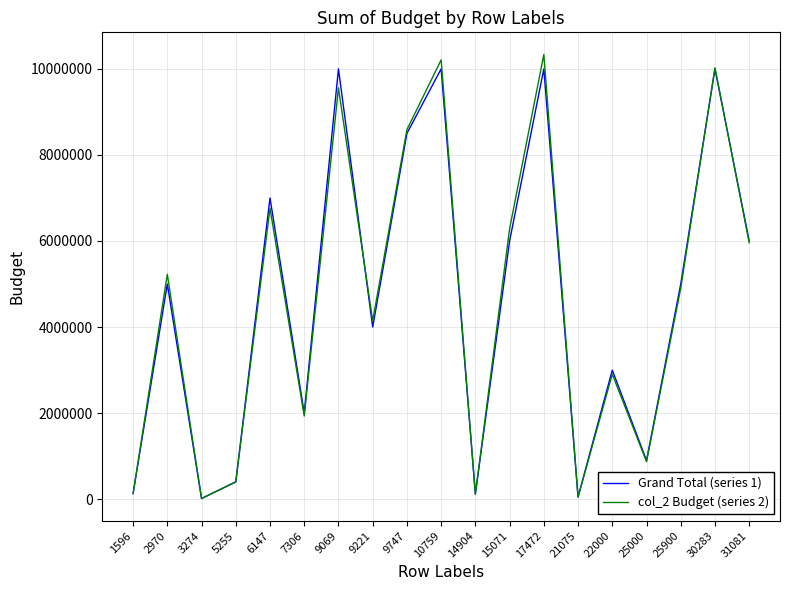

What is the spread (max minus min) of values at 2970?

225357.2